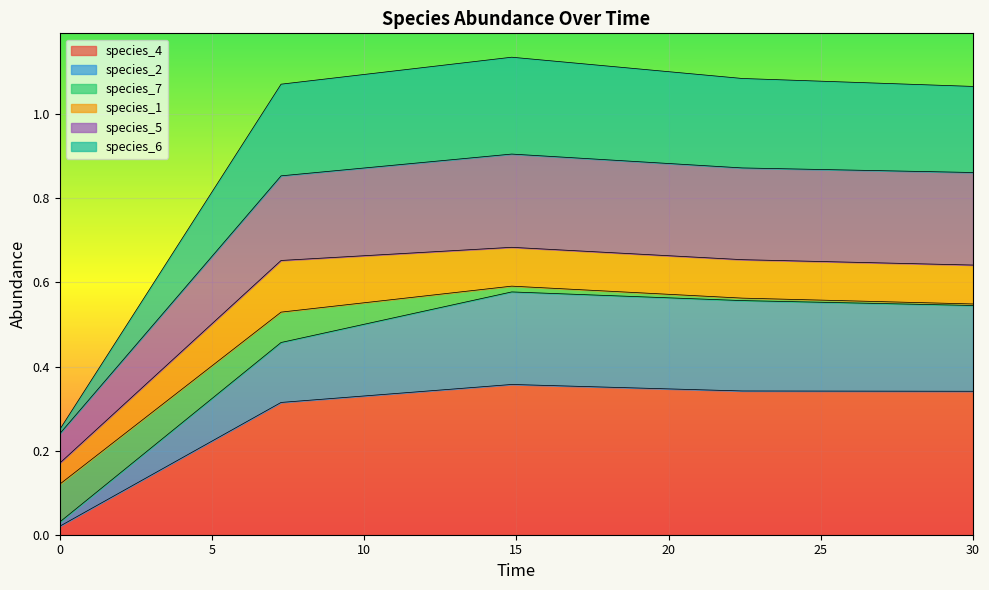

What are all the series names shown in the legend?

species_4, species_2, species_7, species_1, species_5, species_6